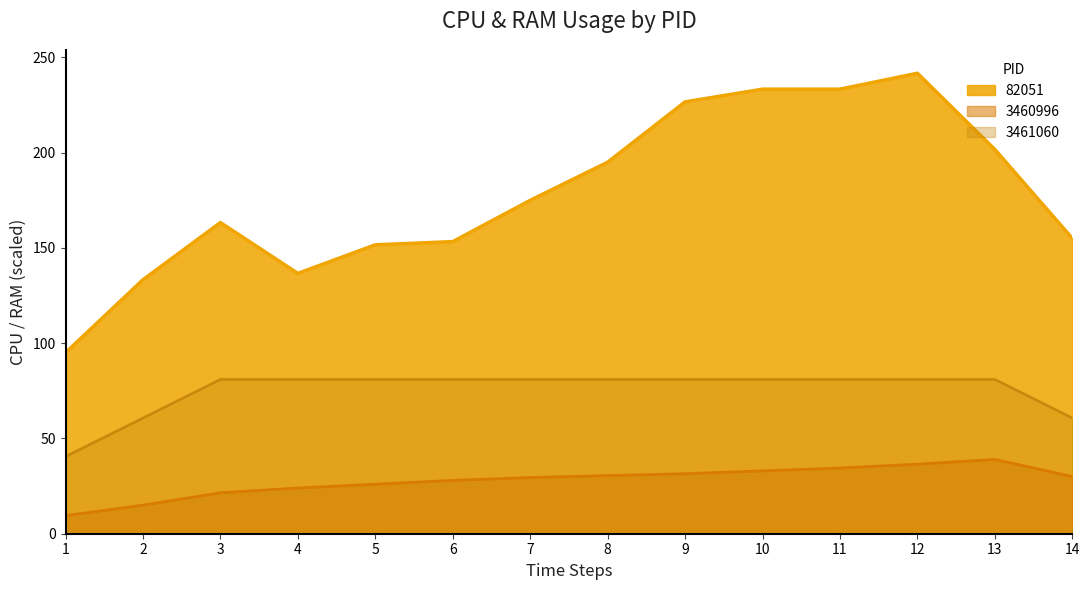

Is it true that 3460996 equals 43.6 at 10?

False